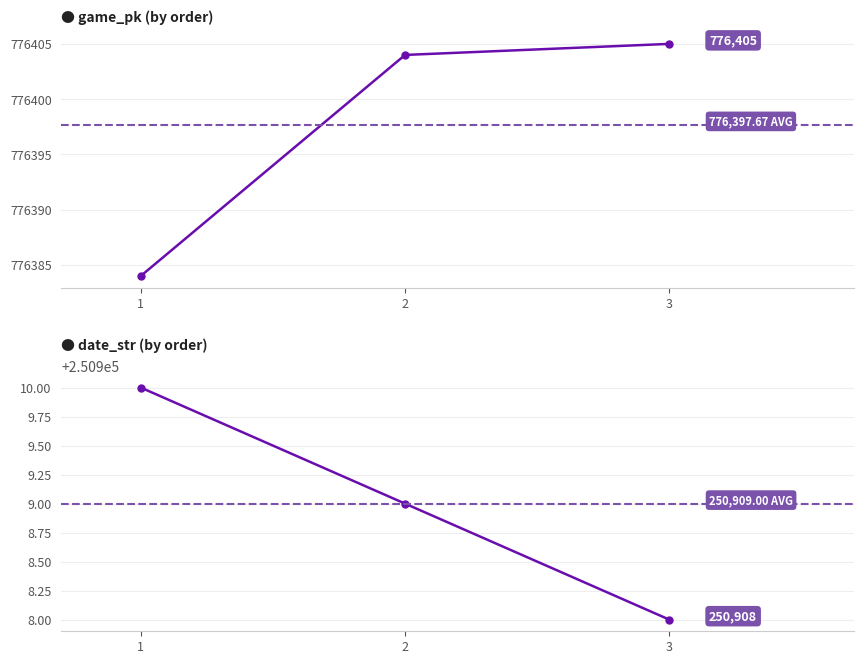

How many lines are shown in the chart?

2